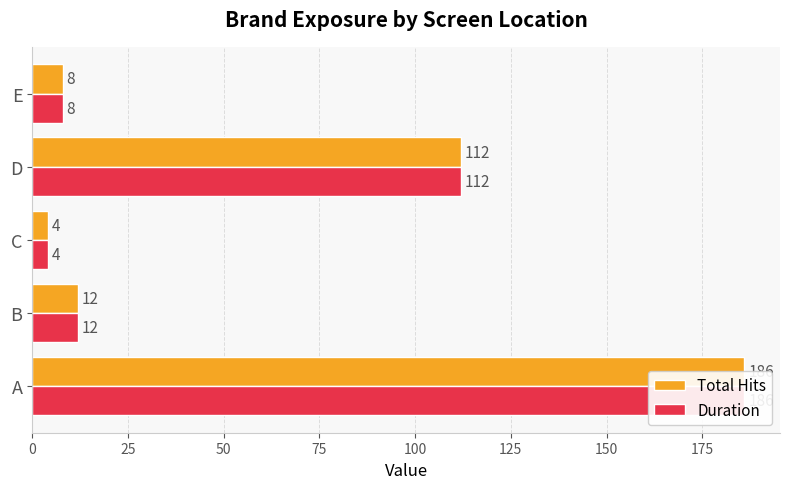

Rank the series at D from lowest to highest value.

Total Hits, Duration